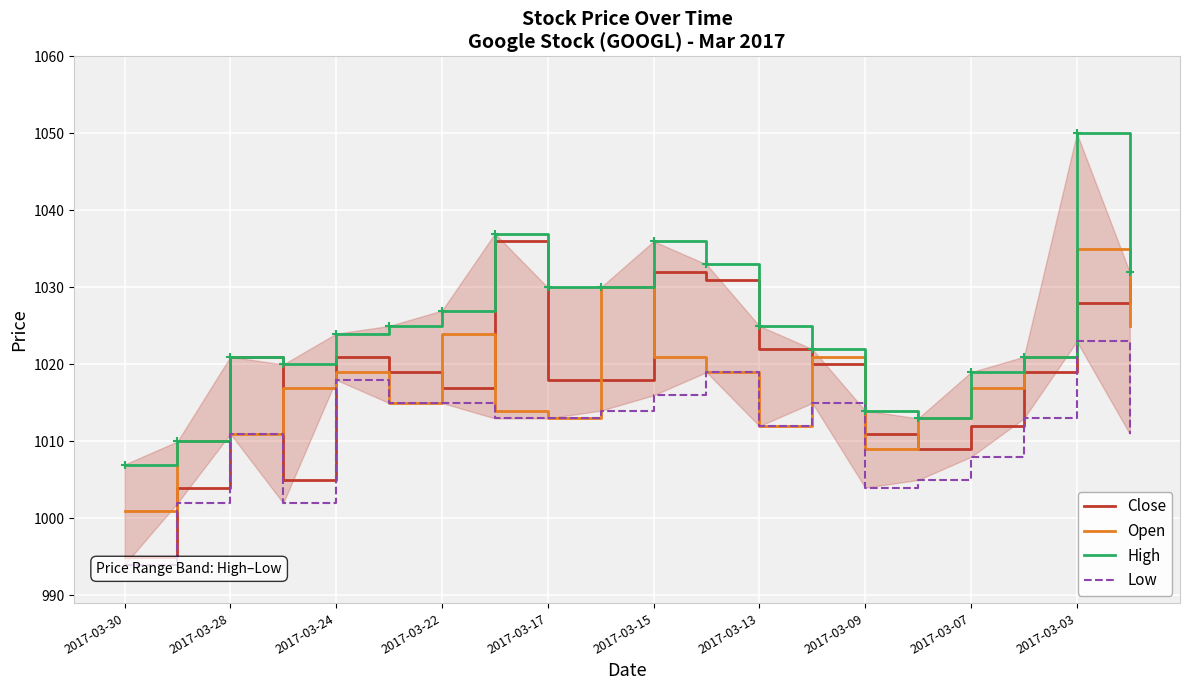

After their last crossing, which series has the higher values: Close or Open?

Close